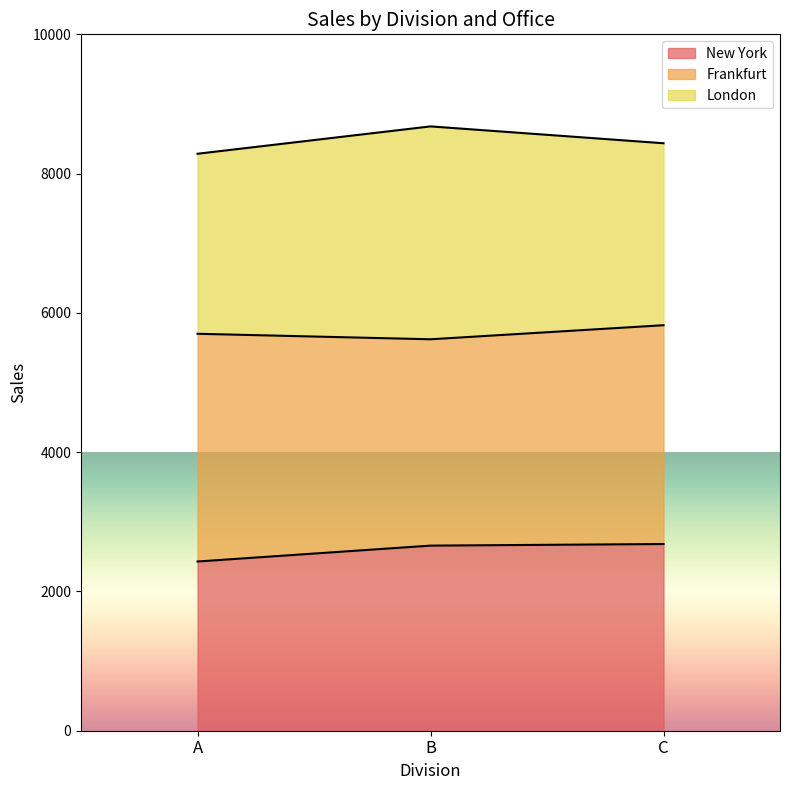

What is the value of the New York point at the 1st from the left?

2430